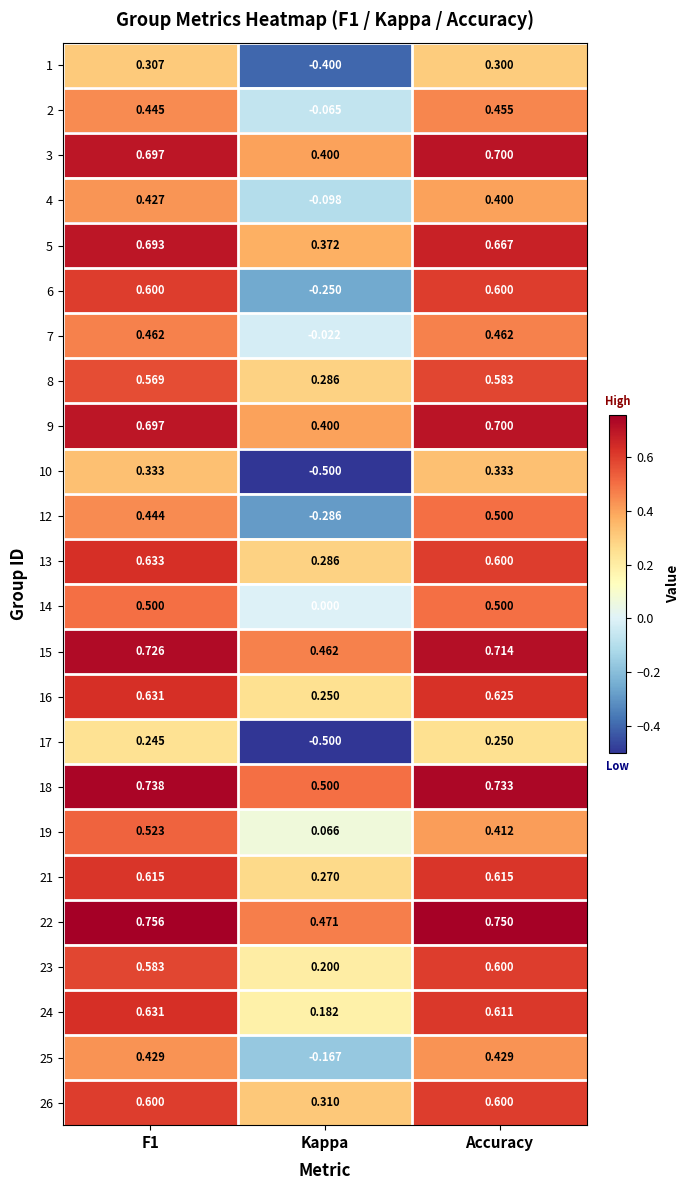

Is the value of 8 at Kappa greater than the value of 2 at Kappa?

Yes